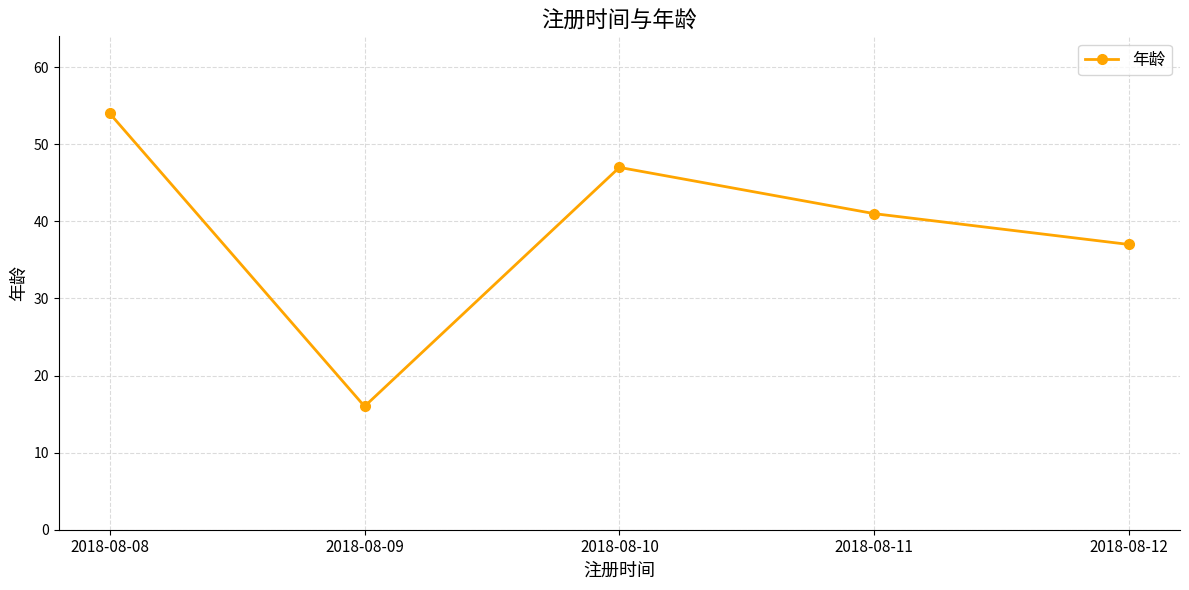

How many values are below 41?

2